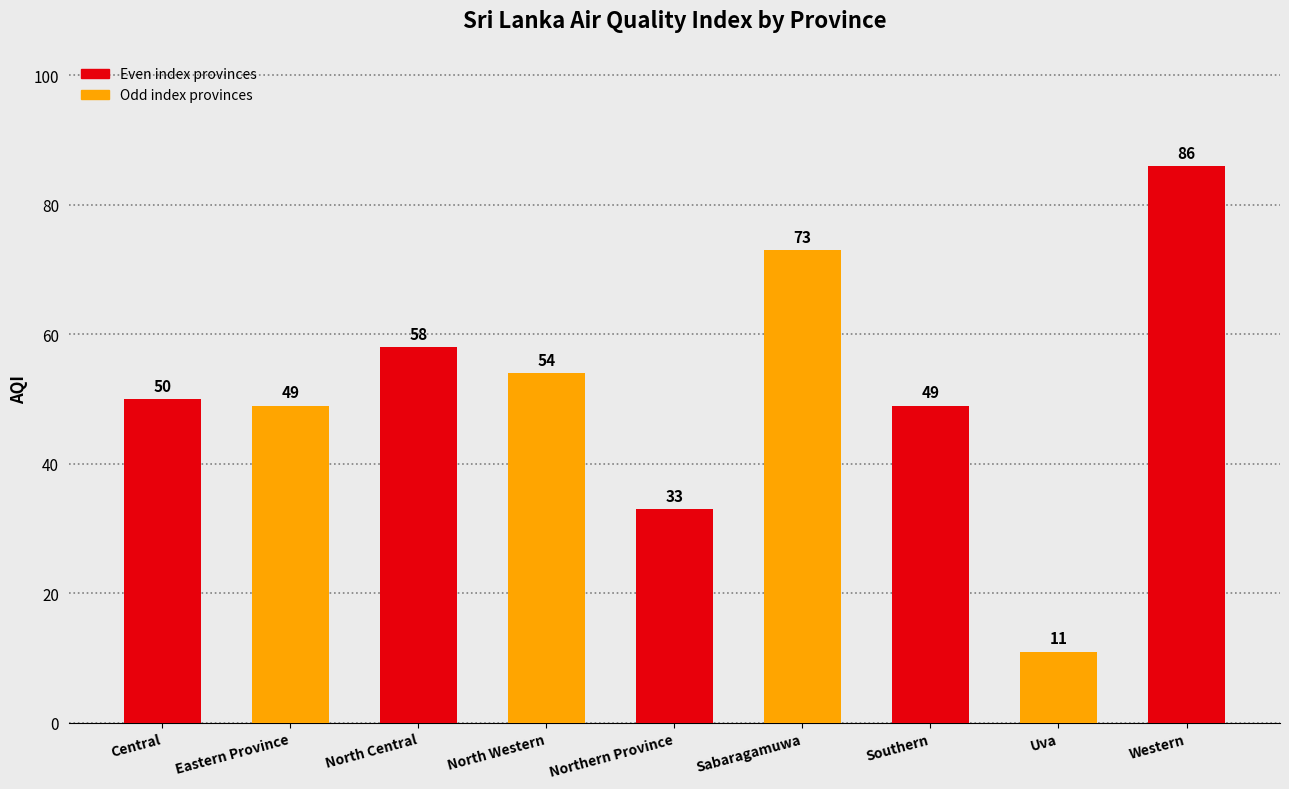

At which category does the chart reach its peak across all series?

Western